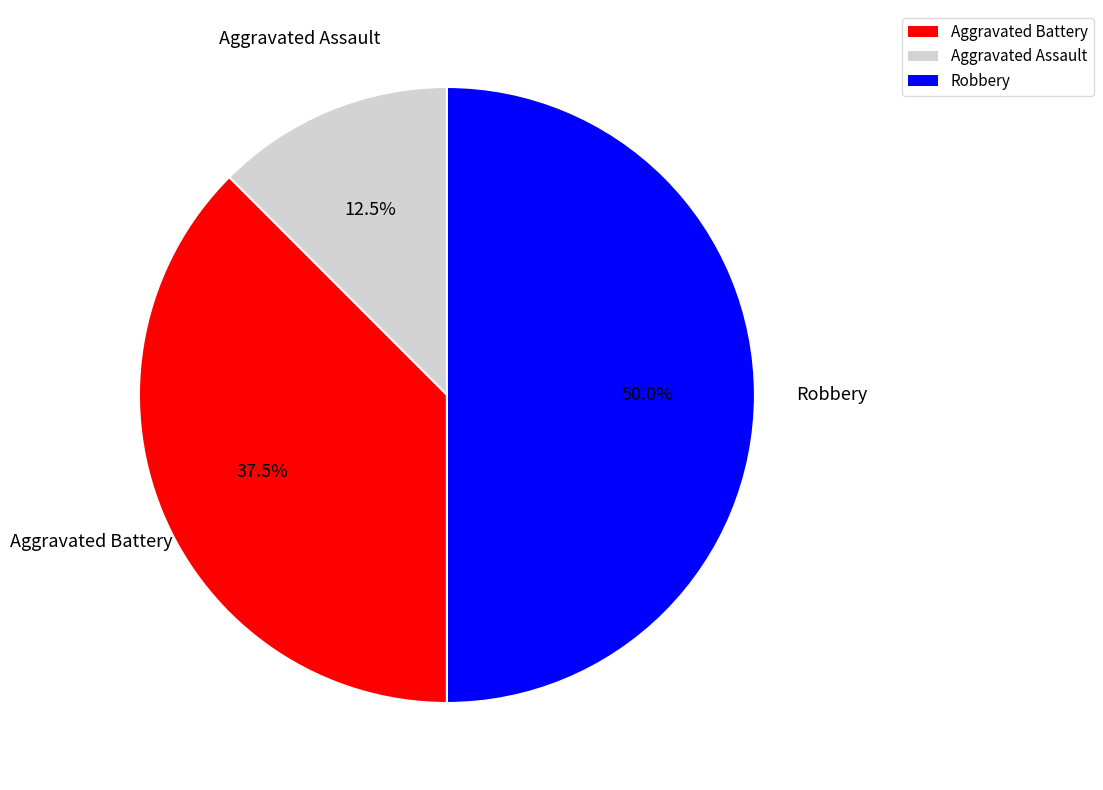

Count the number of slices in the pie.

3